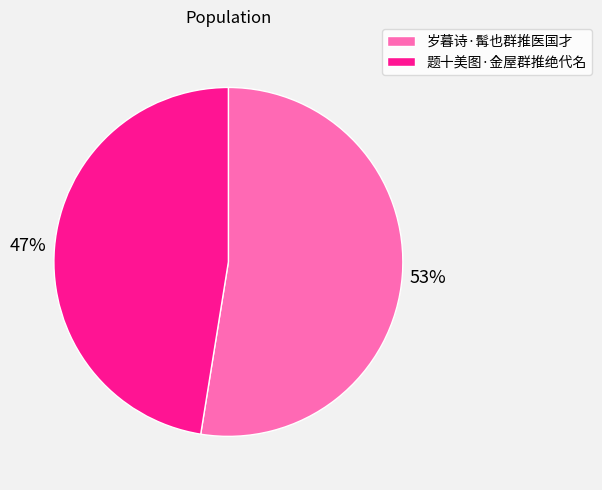

To the nearest percent, what is the combined percentage of 岁暮诗·髯也群推医国才 and 题十美图·金屋群推绝代名?

100%